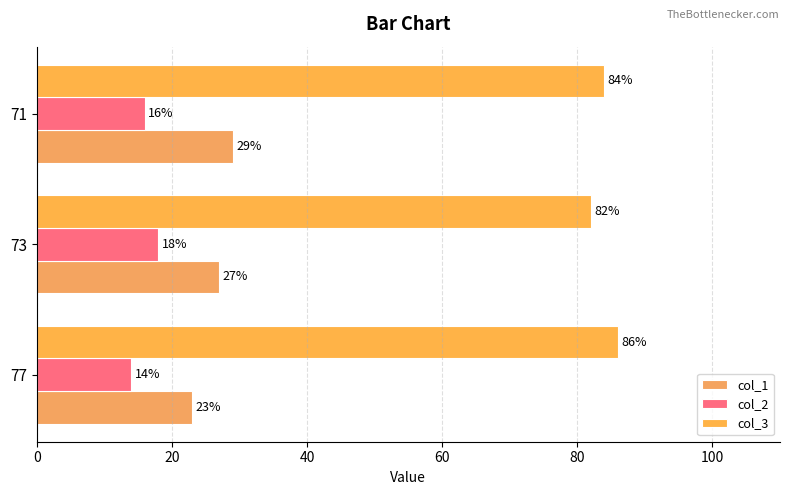

Which series has the largest total across all categories?

col_3